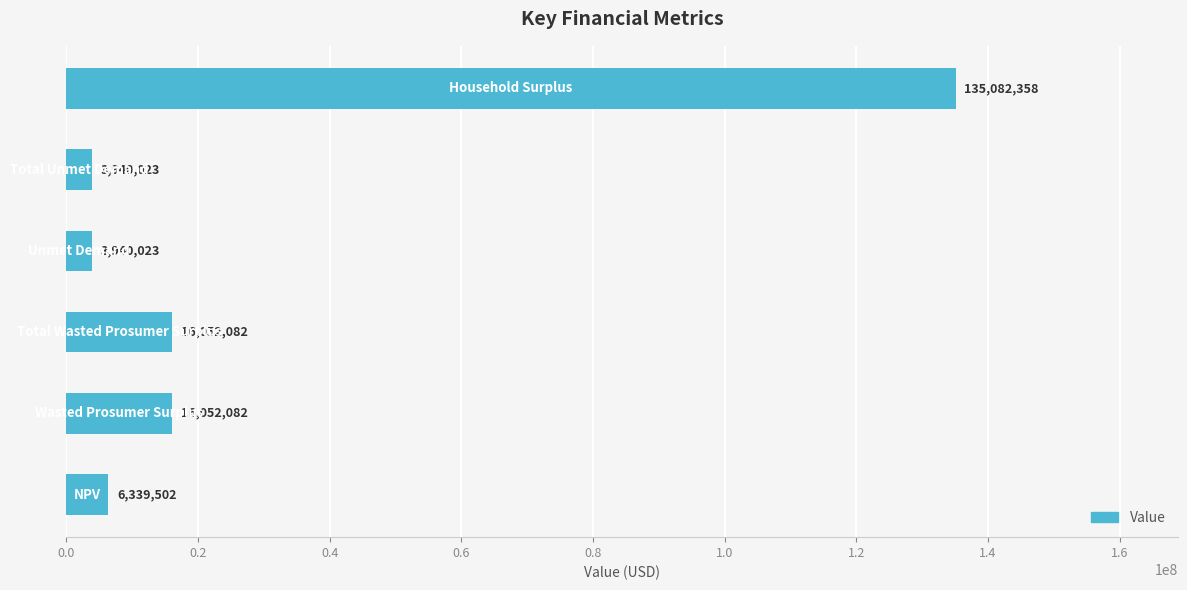

What is the smallest value displayed?

3940022.8